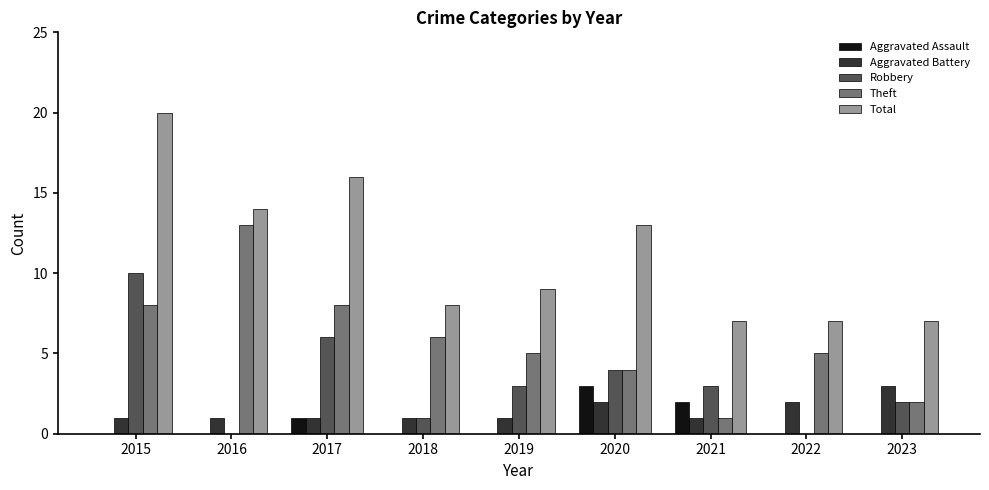

Reading left to right, transcribe all the data shown in this chart.

Aggravated Assault: 0	0	1	0	0	3	2	0	0
Aggravated Battery: 1	1	1	1	1	2	1	2	3
Robbery: 10	0	6	1	3	4	3	0	2
Theft: 8	13	8	6	5	4	1	5	2
Total: 20	14	16	8	9	13	7	7	7